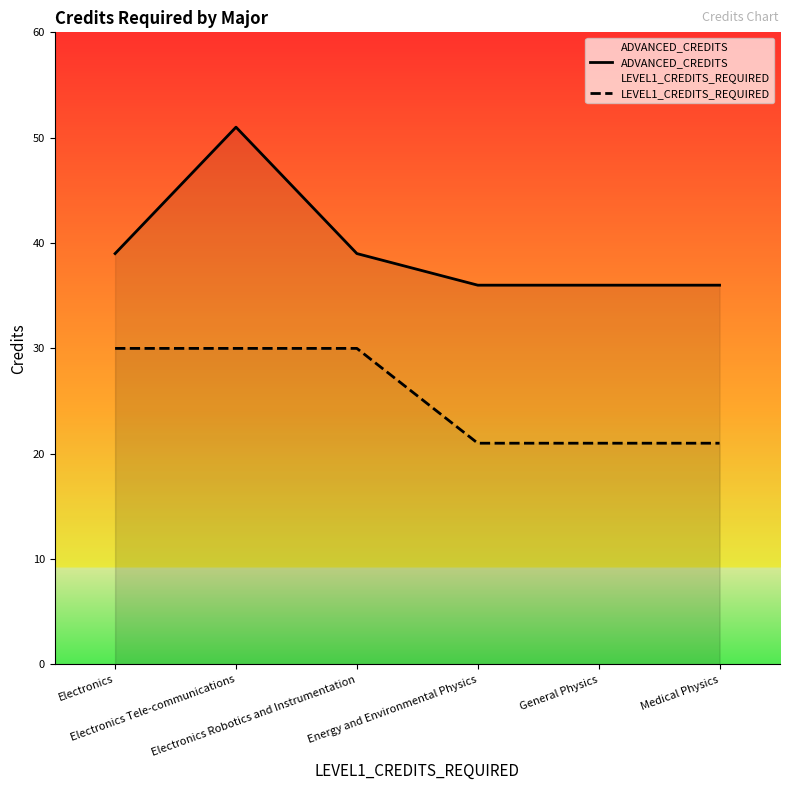

Rank the series by their average value, from highest to lowest.

ADVANCED_CREDITS, LEVEL1_CREDITS_REQUIRED